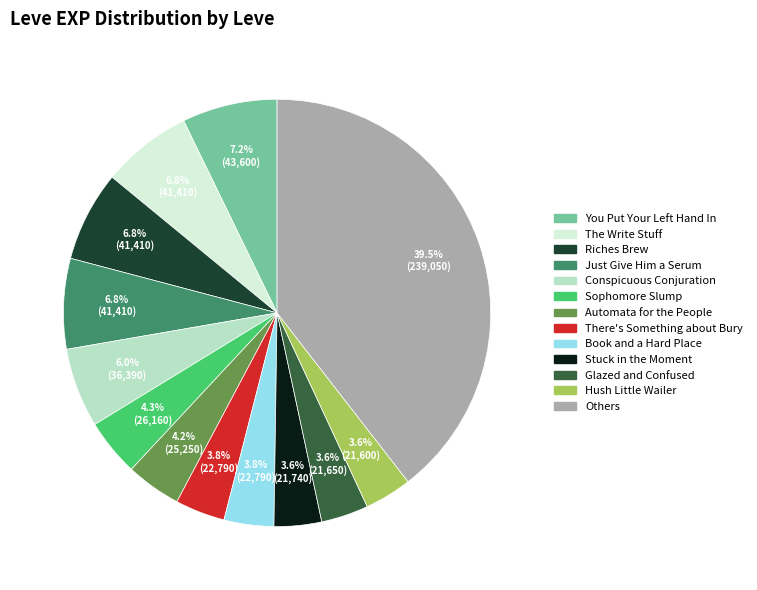

Is there any slice that represents more than half of the pie?

No